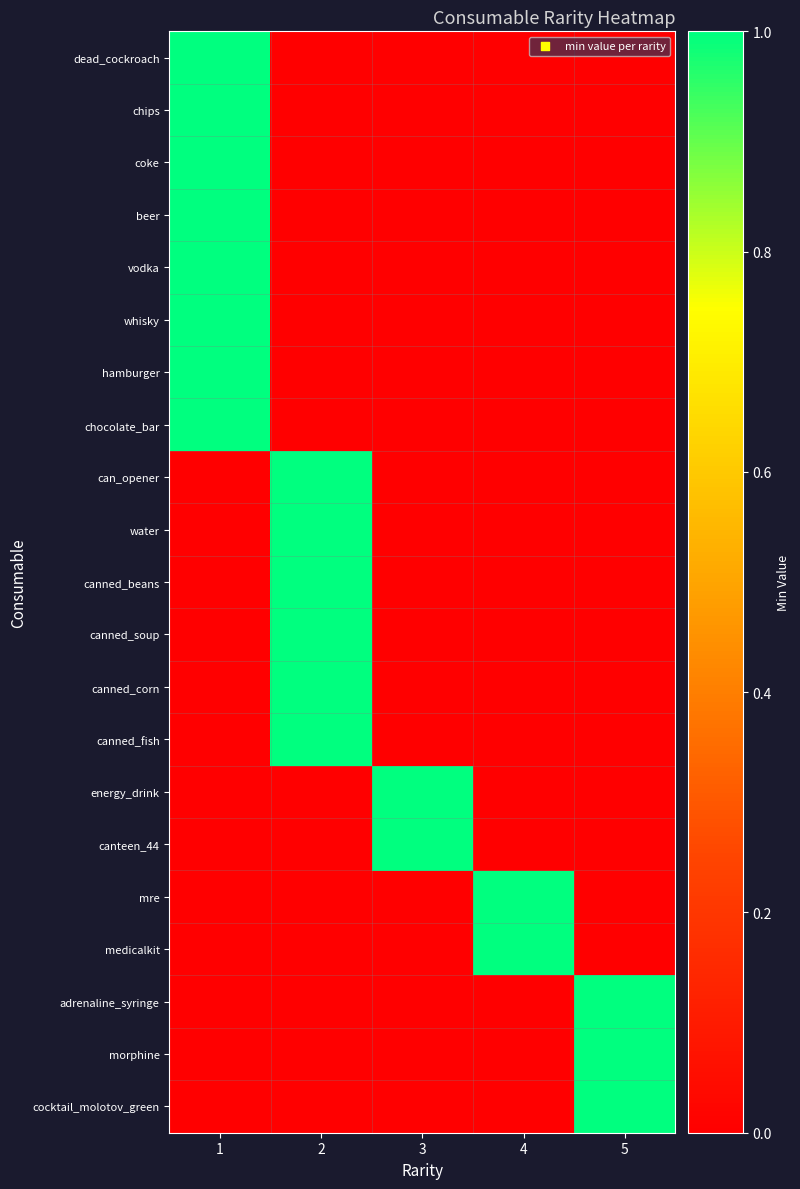

Reading left to right, transcribe all the data shown in this chart.

dead_cockroach: 1=1	2=0	3=0	4=0	5=0
chips: 1=1	2=0	3=0	4=0	5=0
coke: 1=1	2=0	3=0	4=0	5=0
beer: 1=1	2=0	3=0	4=0	5=0
vodka: 1=1	2=0	3=0	4=0	5=0
whisky: 1=1	2=0	3=0	4=0	5=0
hamburger: 1=1	2=0	3=0	4=0	5=0
chocolate_bar: 1=1	2=0	3=0	4=0	5=0
can_opener: 1=0	2=1	3=0	4=0	5=0
water: 1=0	2=1	3=0	4=0	5=0
canned_beans: 1=0	2=1	3=0	4=0	5=0
canned_soup: 1=0	2=1	3=0	4=0	5=0
canned_corn: 1=0	2=1	3=0	4=0	5=0
canned_fish: 1=0	2=1	3=0	4=0	5=0
energy_drink: 1=0	2=0	3=1	4=0	5=0
canteen_44: 1=0	2=0	3=1	4=0	5=0
mre: 1=0	2=0	3=0	4=1	5=0
medicalkit: 1=0	2=0	3=0	4=1	5=0
adrenaline_syringe: 1=0	2=0	3=0	4=0	5=1
morphine: 1=0	2=0	3=0	4=0	5=1
cocktail_molotov_green: 1=0	2=0	3=0	4=0	5=1